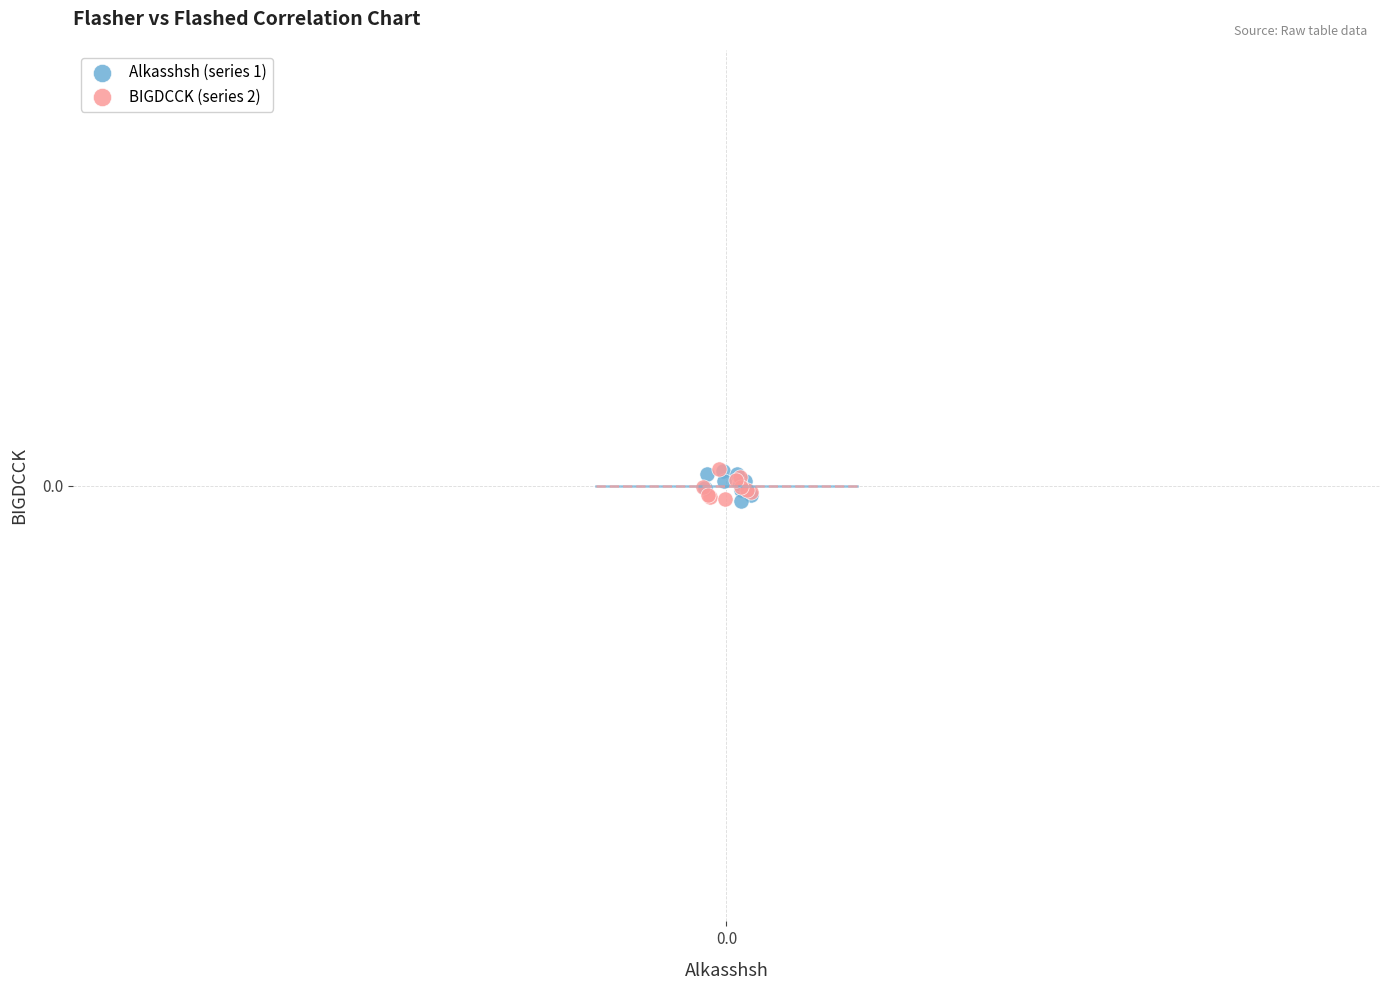

What are all the series names shown in the legend?

Alkasshsh (series 1), BIGDCCK (series 2)